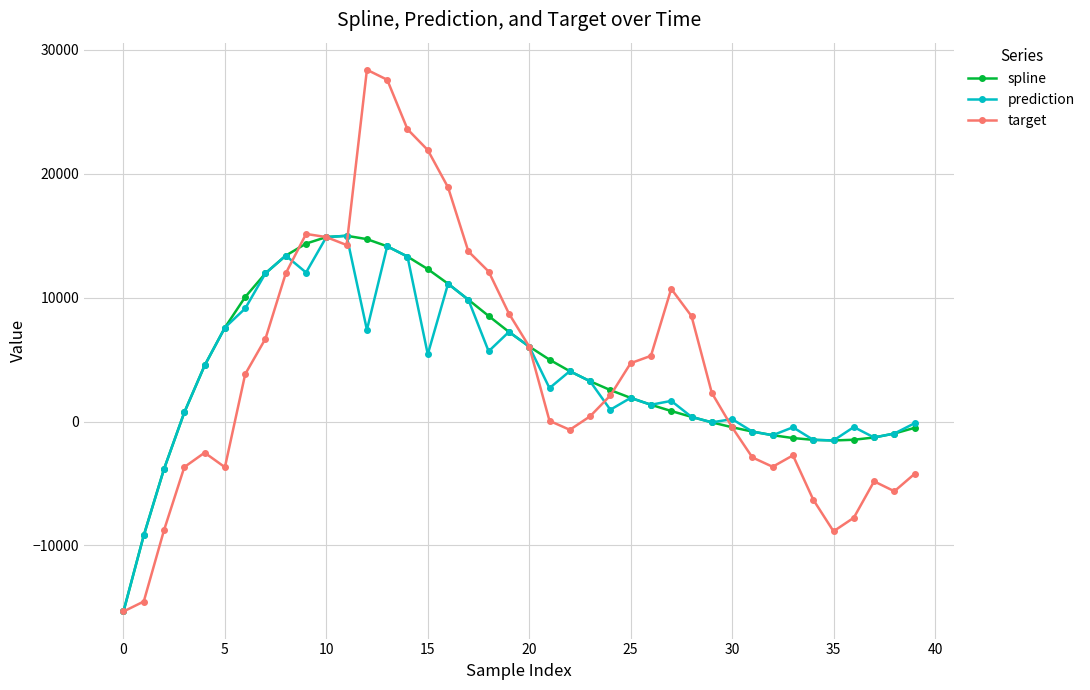

Which series has the largest range (max minus min)?

target